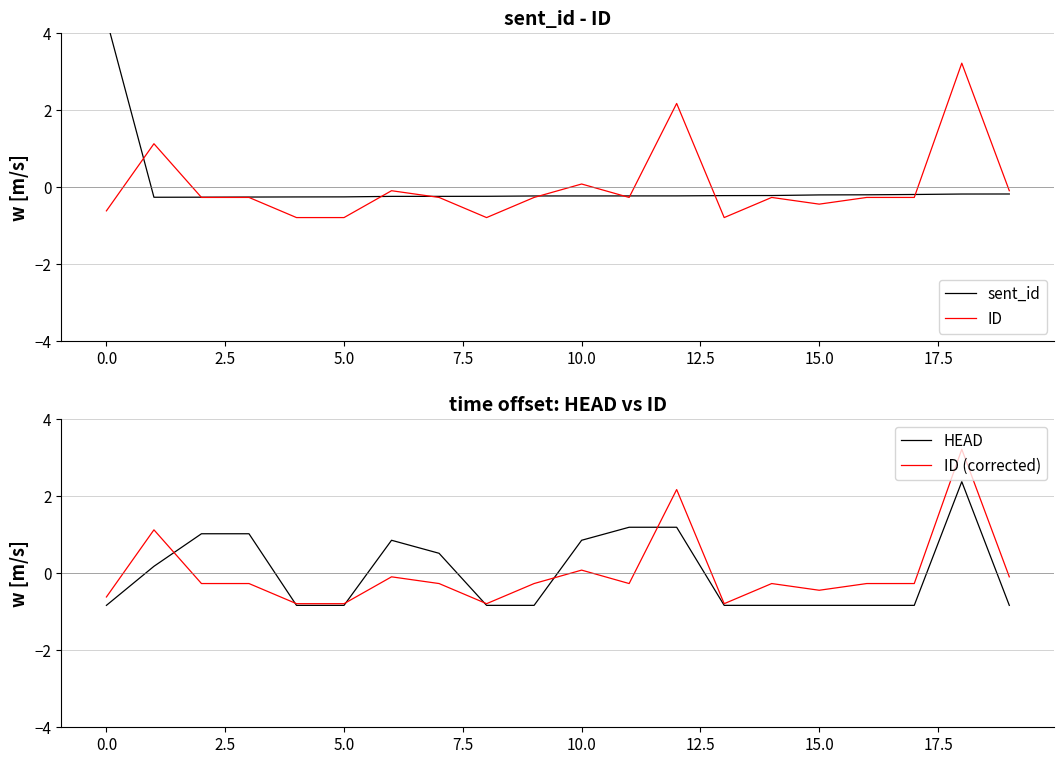

What is the minimum value for ID?

-0.8